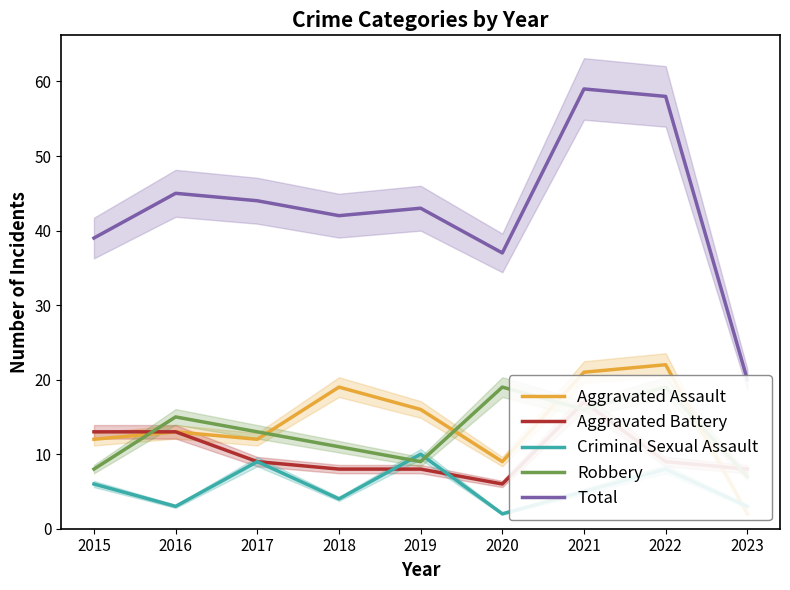

How many interior local peaks does the Robbery series have?

3